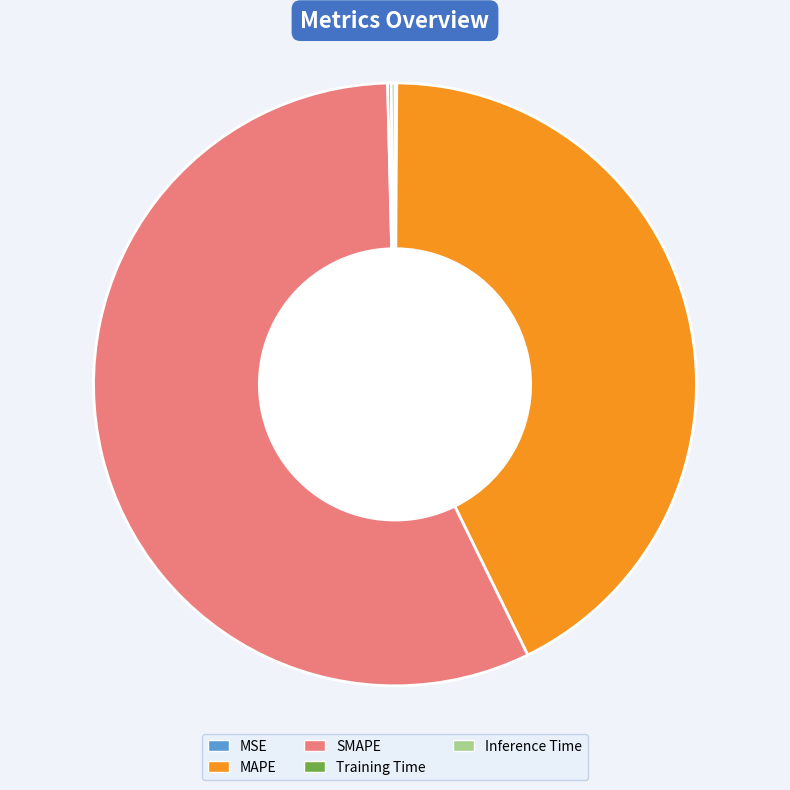

Which category accounts for the majority?

SMAPE